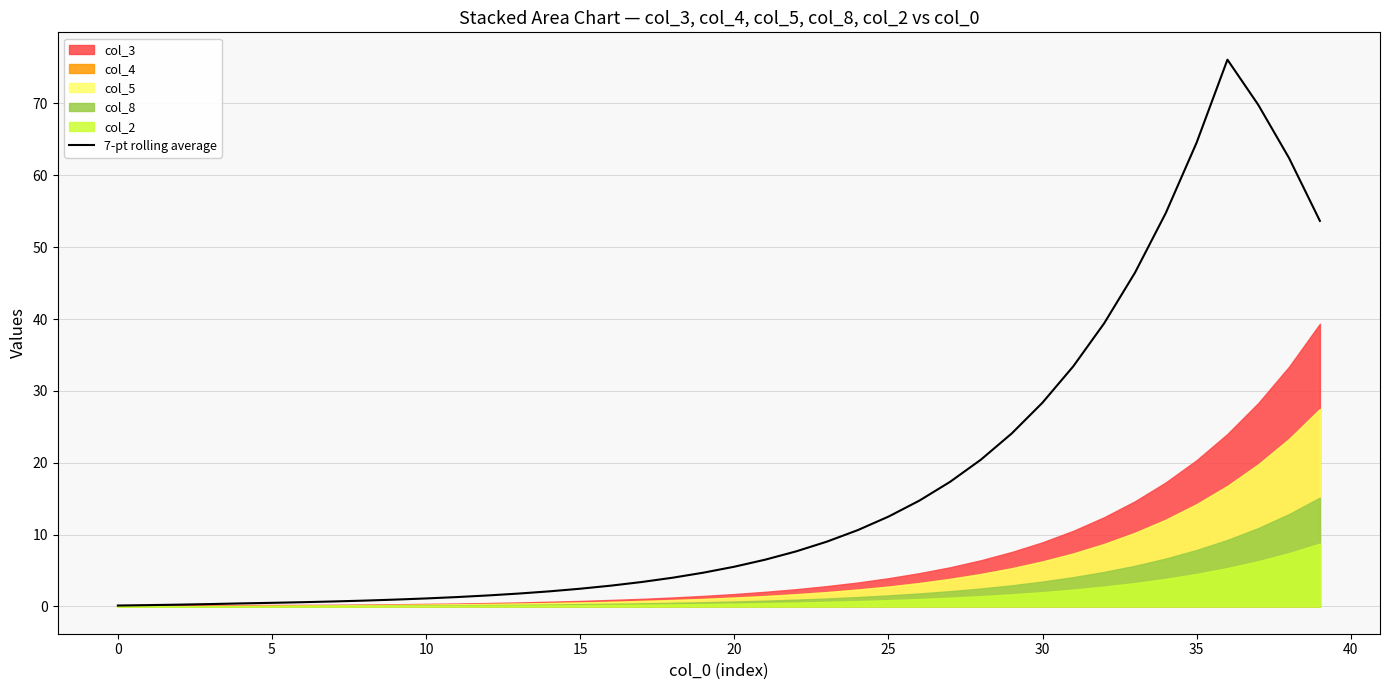

What is the change in value from 27 to 33?

+29.1